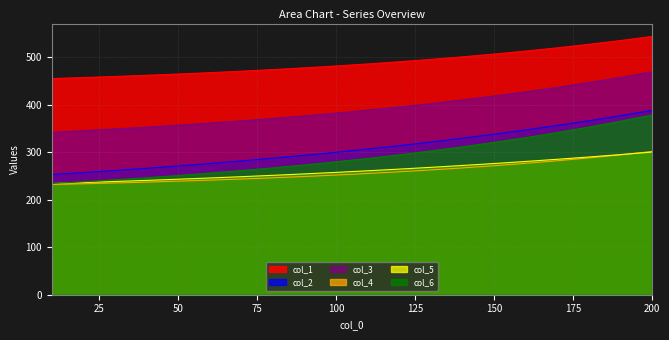

How many lines are shown in the chart?

6